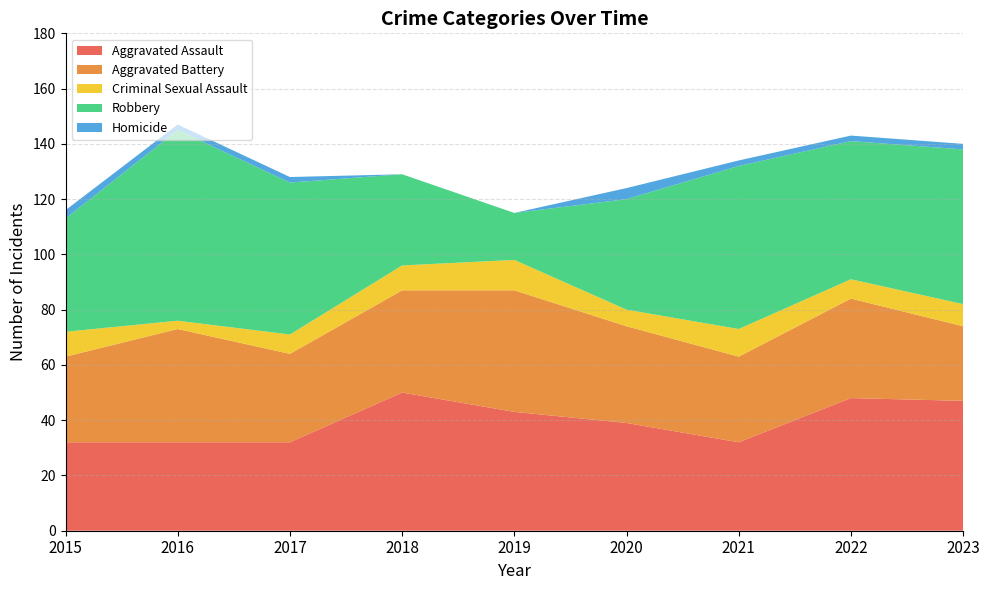

Reading left to right, transcribe all the data shown in this chart.

Aggravated Assault: 32	32	32	50	43	39	32	48	47
Aggravated Battery: 31	41	32	37	44	35	31	36	27
Criminal Sexual Assault: 9	3	7	9	11	6	10	7	8
Robbery: 41	69	55	33	17	40	59	50	56
Homicide: 3	2	2	0	0	4	2	2	2